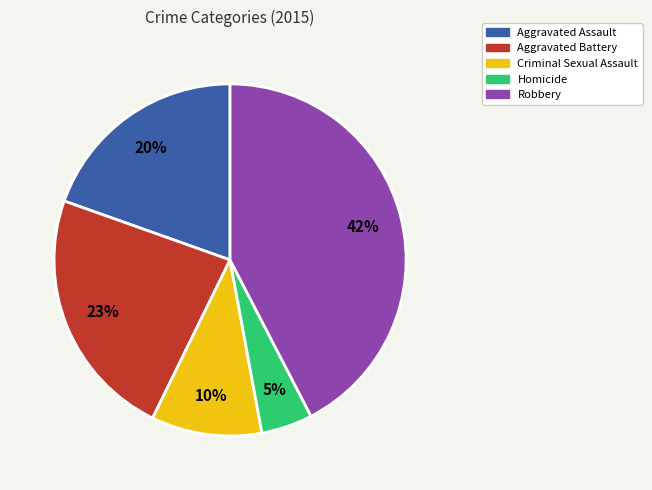

Does Homicide account for over 50% of the chart?

No